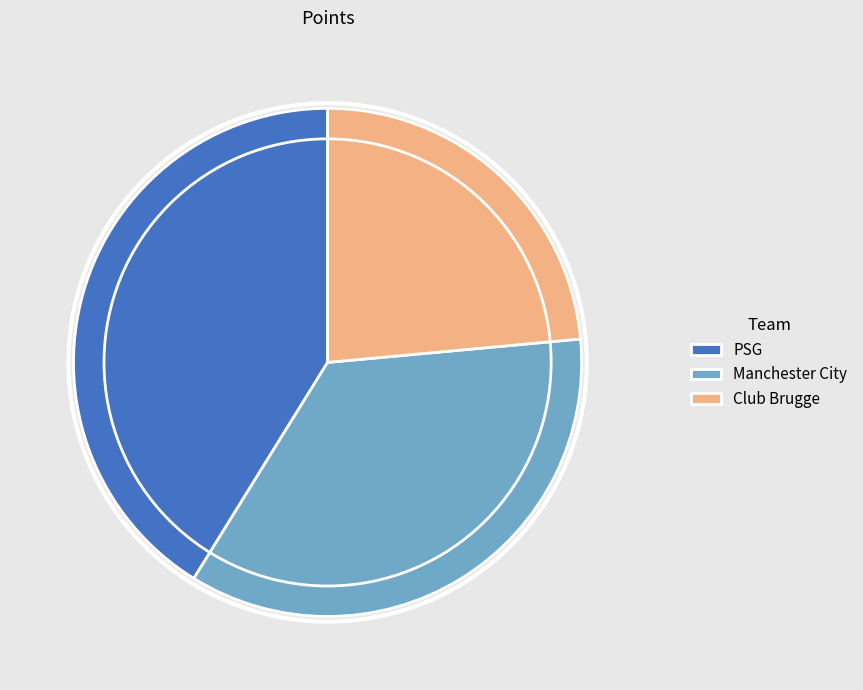

Is the sum of Club Brugge and PSG greater than half?

Yes